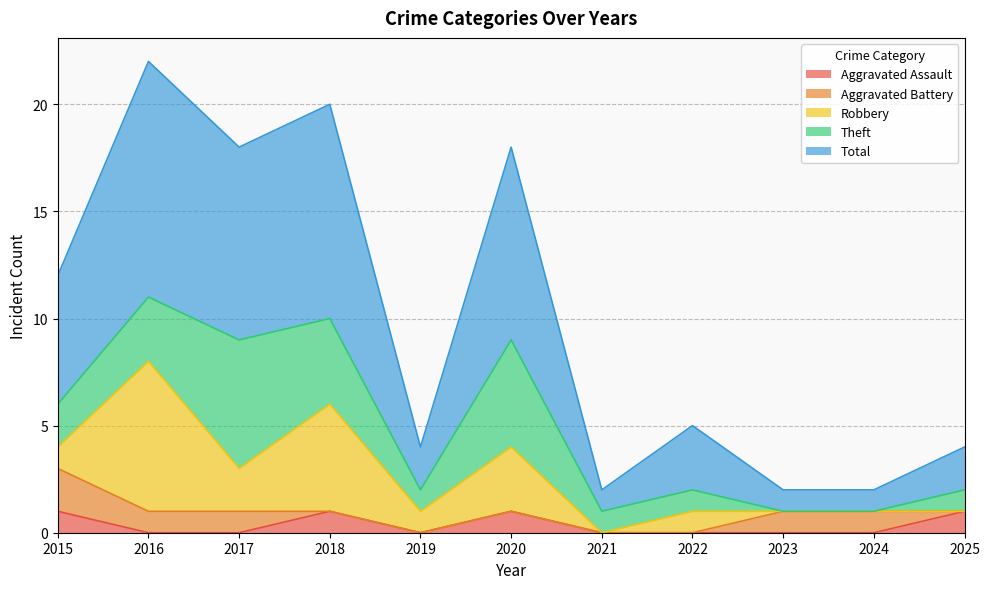

Does the chart have visible grid lines?

Yes